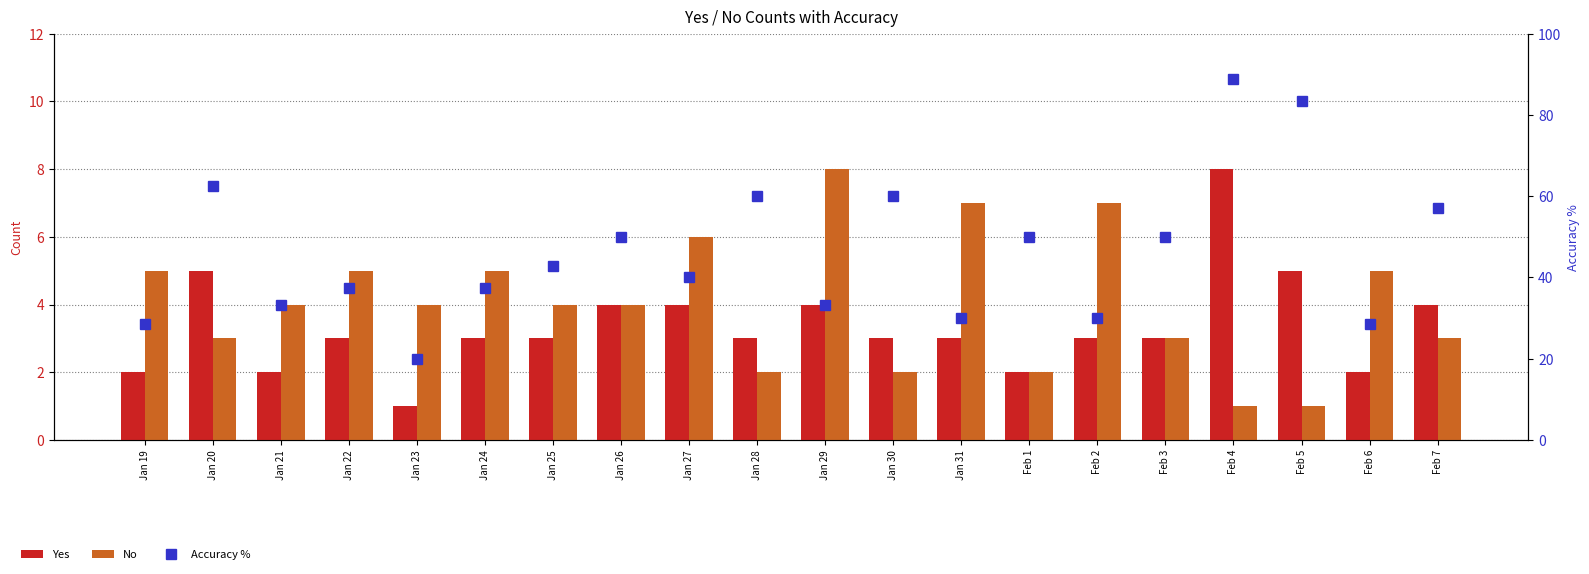

What is the value of the Yes bar at the 17th from the left?

8.0